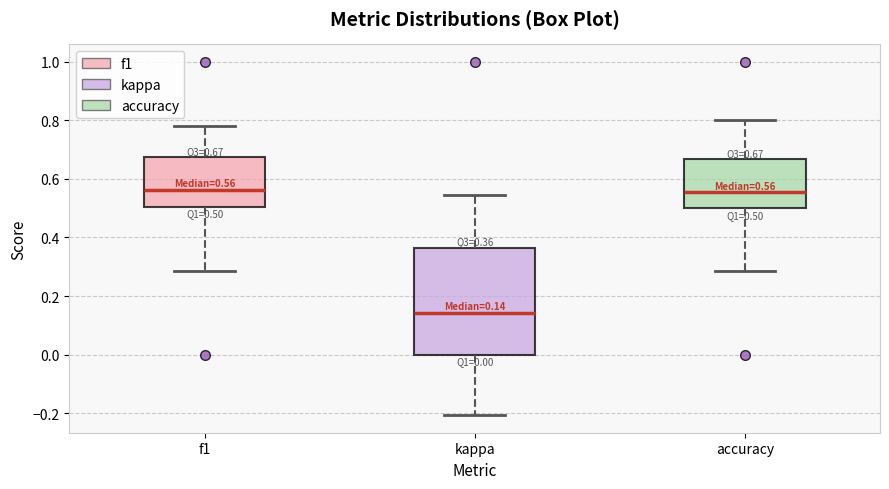

Which box has the lowest median line?

kappa